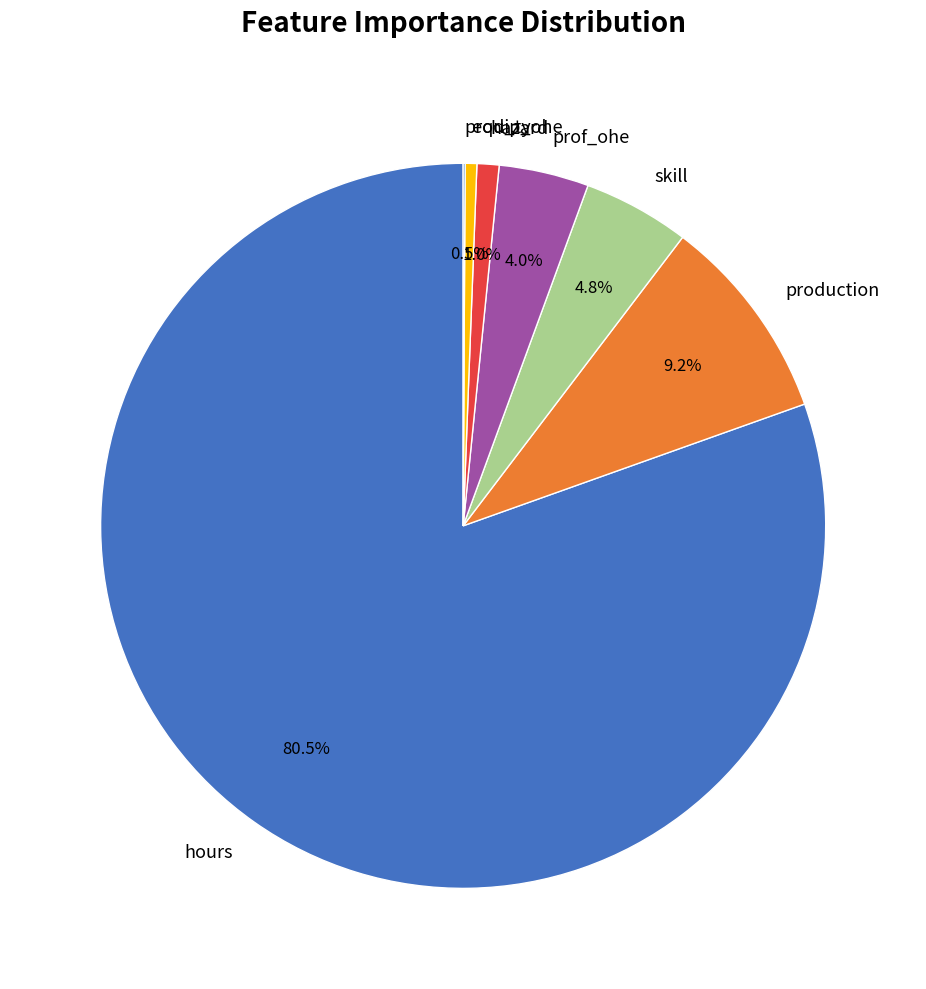

Which slice represents more than half of the pie?

hours